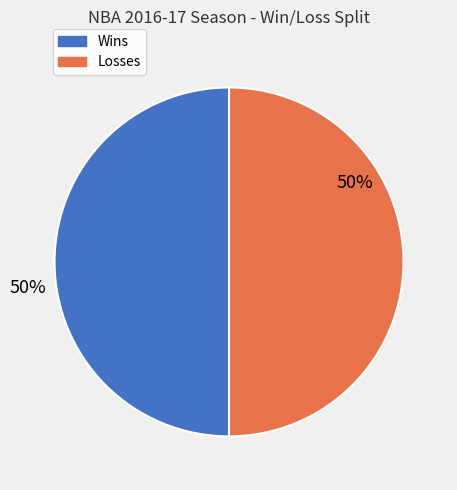

Is it true that Losses is 50% of the pie?

True